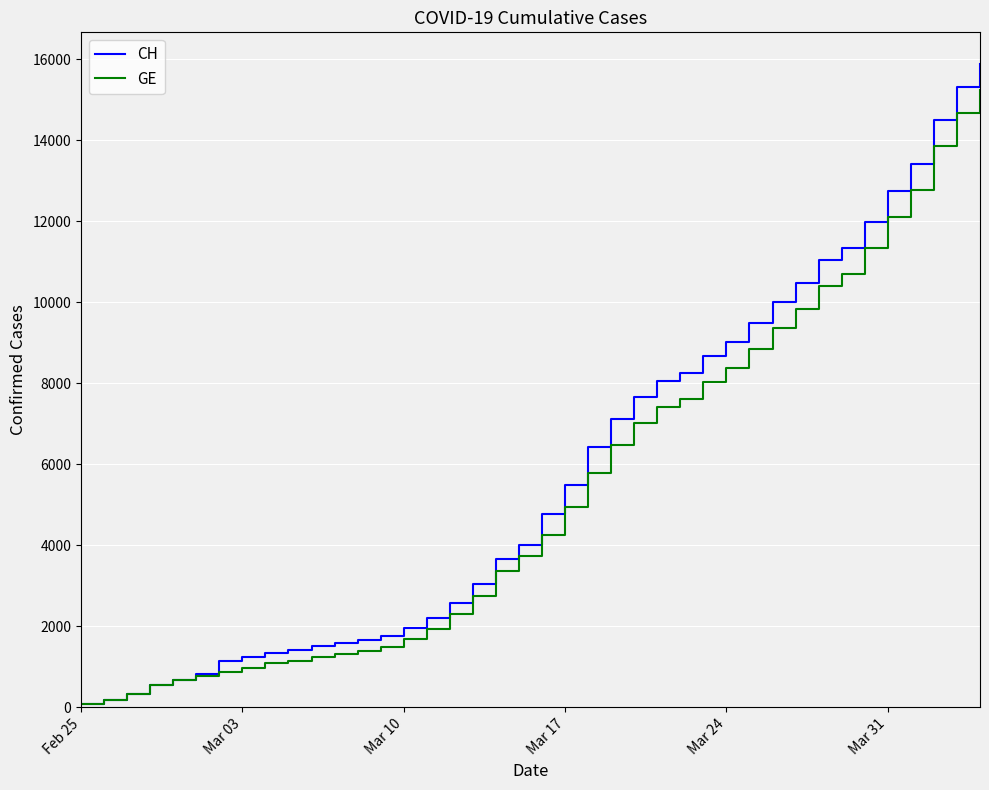

What is the maximum value for CH?

15875